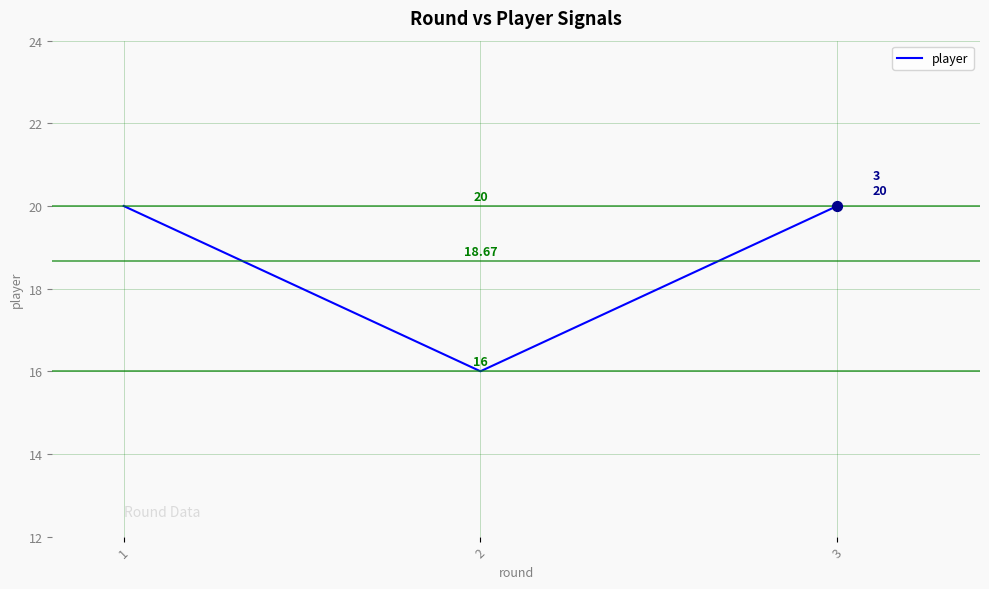

What is the change in value from 2 to 3?

+4